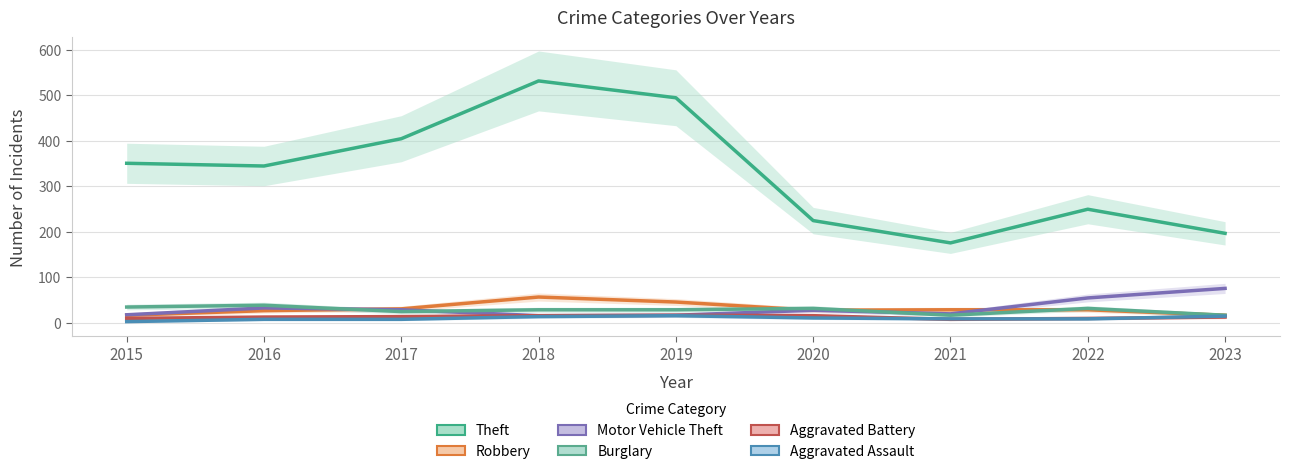

Reading left to right, extract all data points from this chart.

Theft: 351	345	405	532	495	225	176	250	197
Robbery: 17	27	31	57	46	28	29	29	17
Motor Vehicle Theft: 18	33	29	16	17	28	20	55	76
Burglary: 35	39	25	29	29	32	17	32	17
Aggravated Battery: 10	13	14	16	17	16	8	10	13
Aggravated Assault: 3	8	8	14	16	11	9	9	15